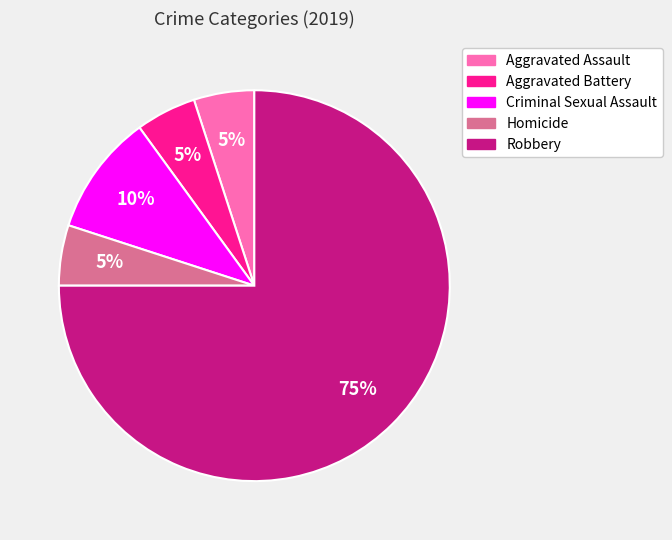

What is the ratio of the value at Aggravated Battery to the value at Homicide?

1.0